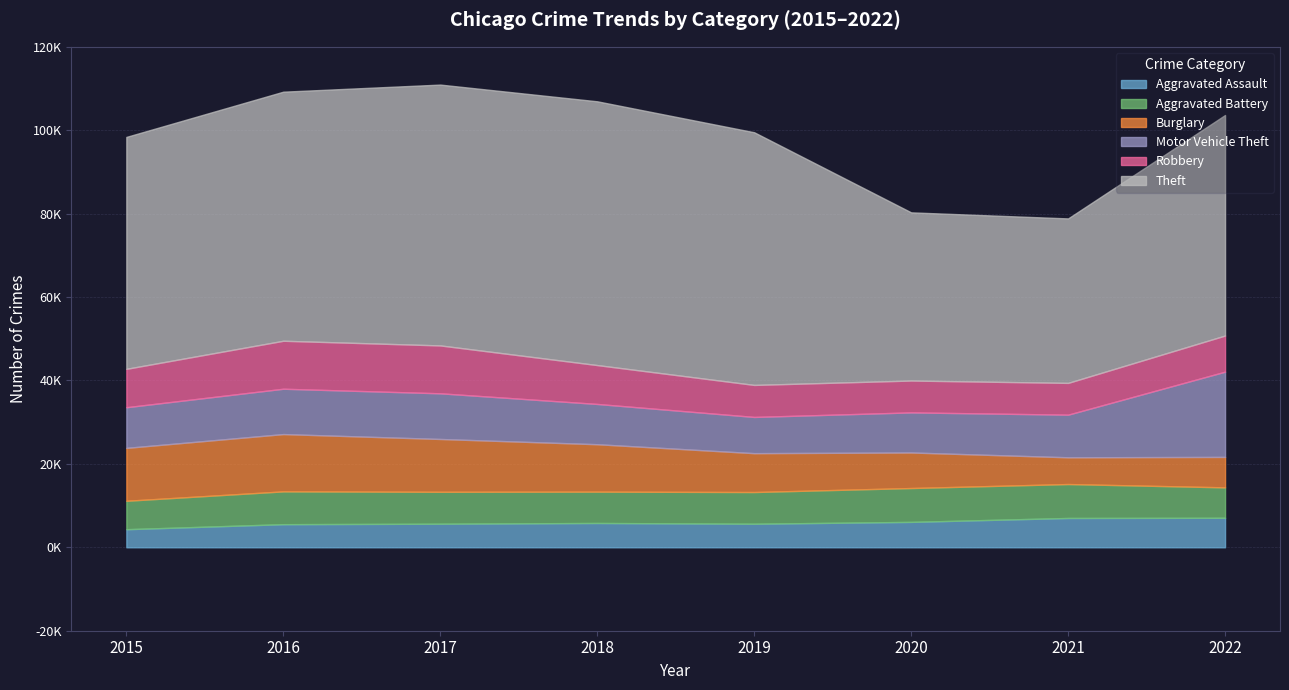

Which has a higher value, 2017 or 2021?

2021